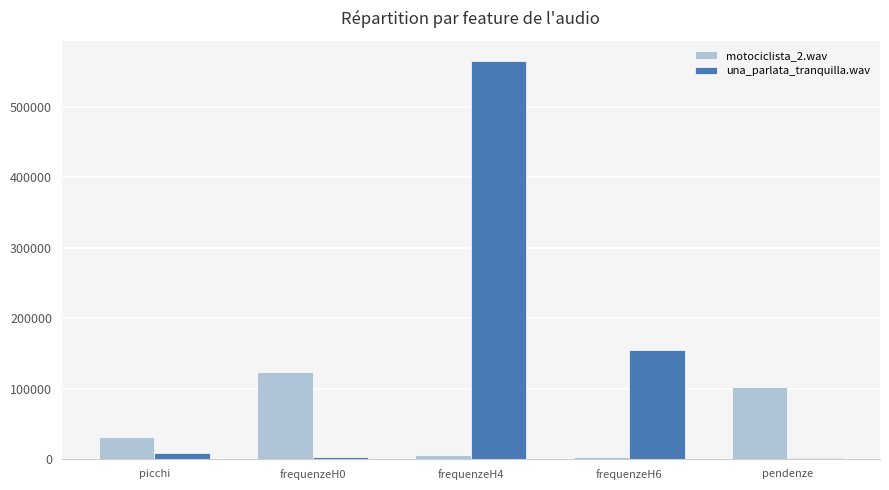

At which label does una_parlata_tranquilla.wav reach its peak?

frequenzeH4